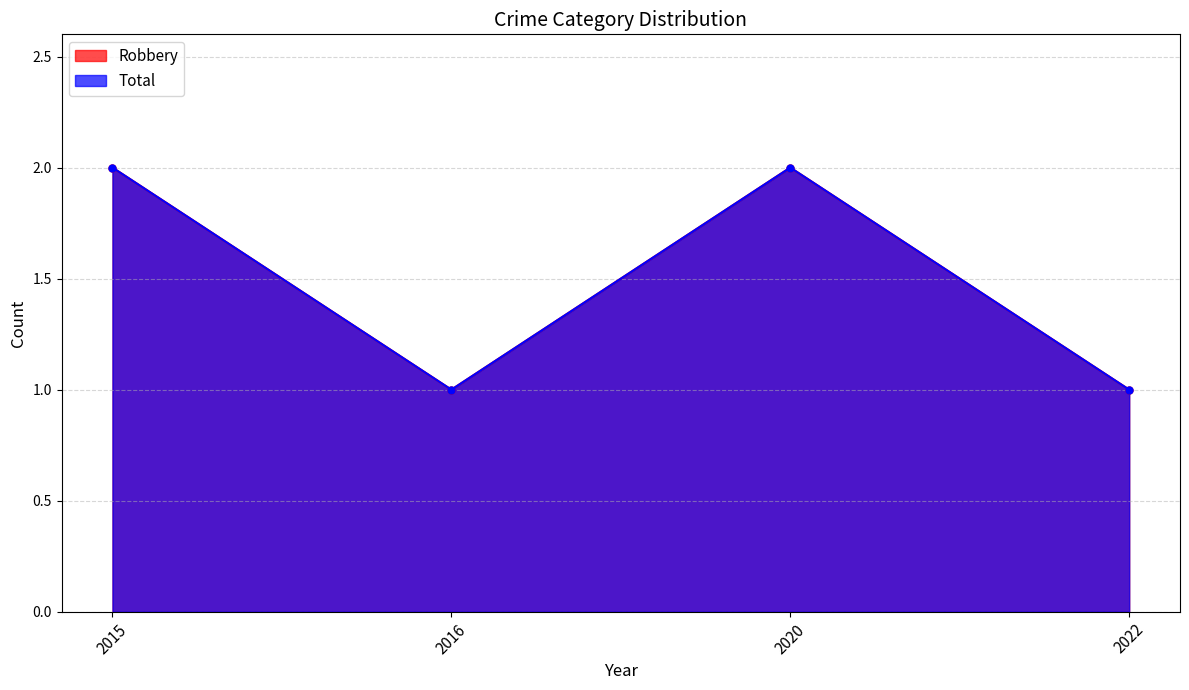

Does the chart have visible grid lines?

Yes